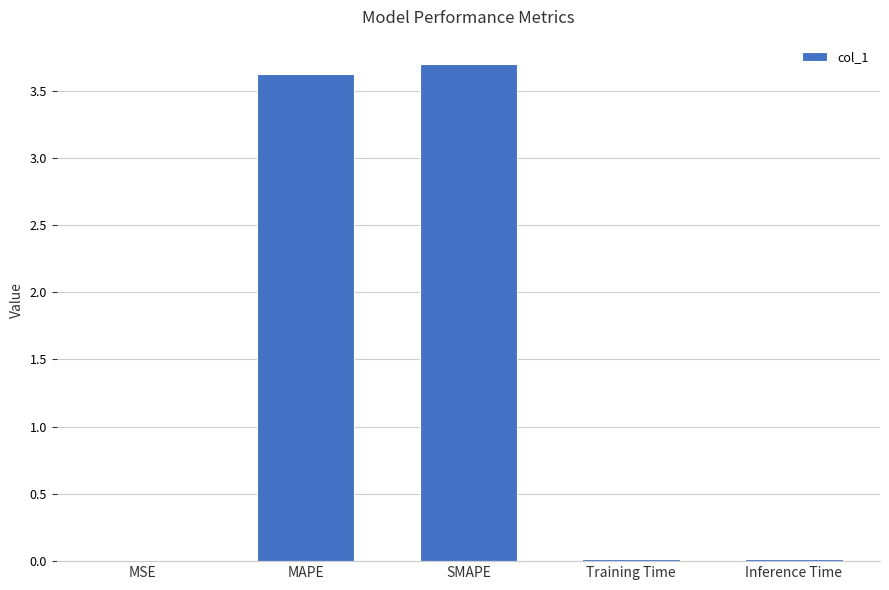

What is the average value?

1.5